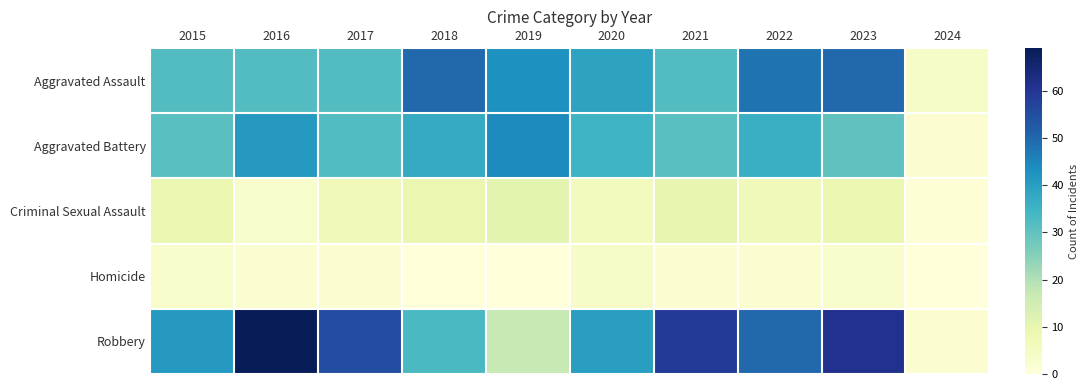

Reading right to left, what are all the values shown in this chart?

Aggravated Assault: 2024=4	2023=50	2022=48	2021=32	2020=39	2019=43	2018=50	2017=32	2016=32	2015=32
Aggravated Battery: 2024=2	2023=30	2022=36	2021=31	2020=35	2019=44	2018=37	2017=32	2016=41	2015=31
Criminal Sexual Assault: 2024=1	2023=9	2022=7	2021=10	2020=6	2019=11	2018=9	2017=7	2016=3	2015=9
Homicide: 2024=0	2023=3	2022=2	2021=2	2020=4	2019=0	2018=0	2017=2	2016=2	2015=3
Robbery: 2024=2	2023=61	2022=50	2021=59	2020=40	2019=17	2018=33	2017=55	2016=69	2015=41